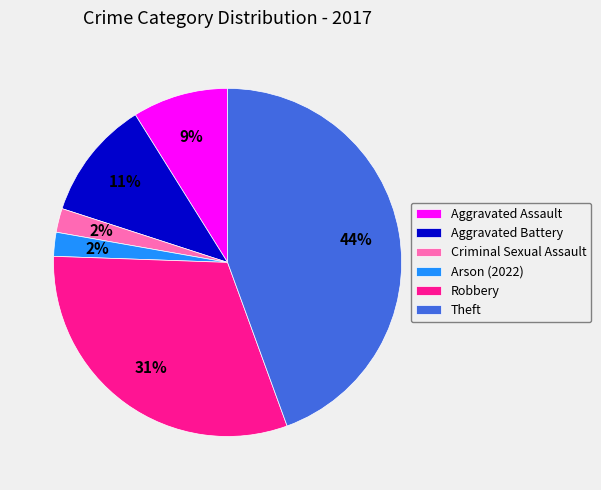

Which slice is the largest?

Theft